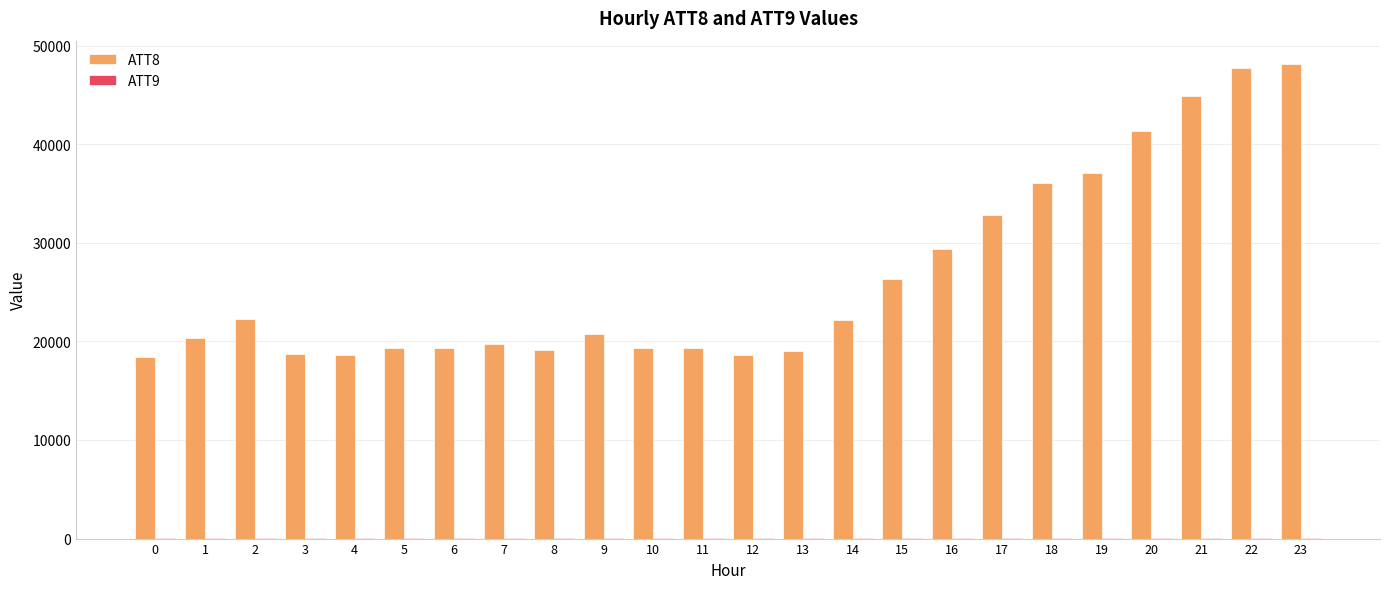

What is the maximum value shown in the chart?

48100.0